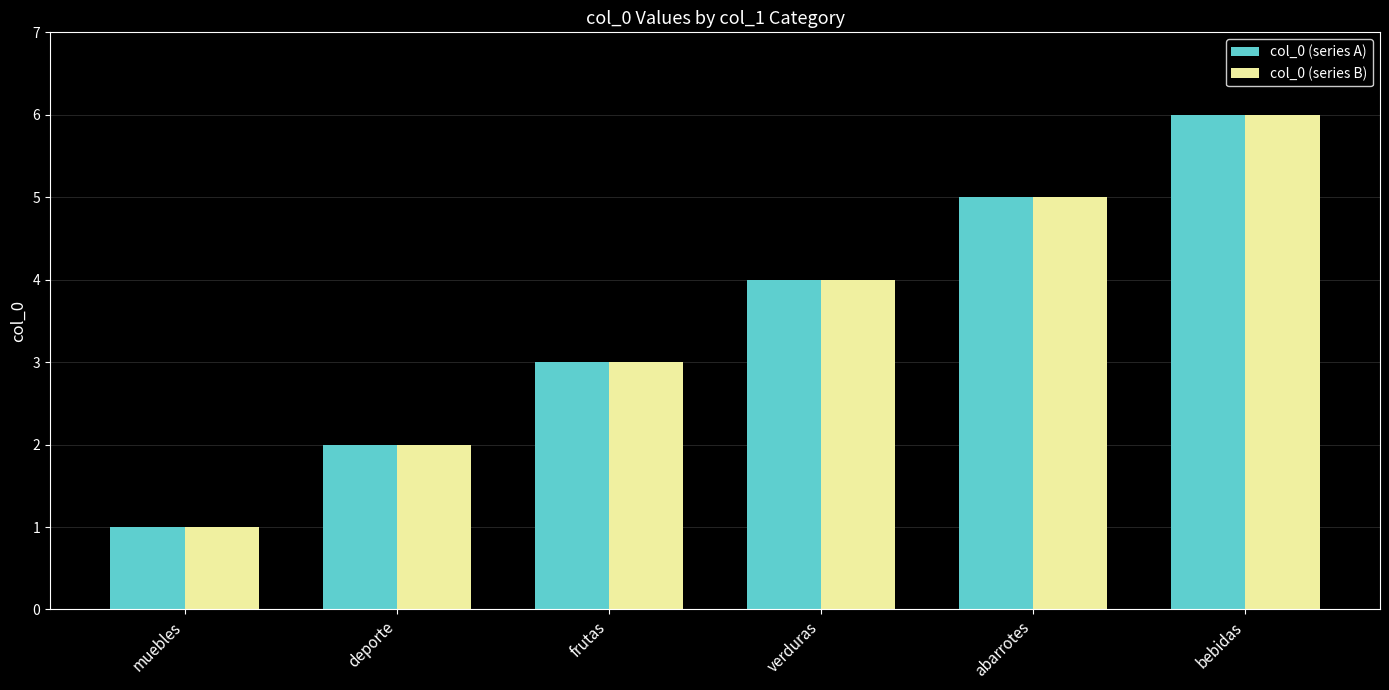

Does the chart contain stacked bars?

No